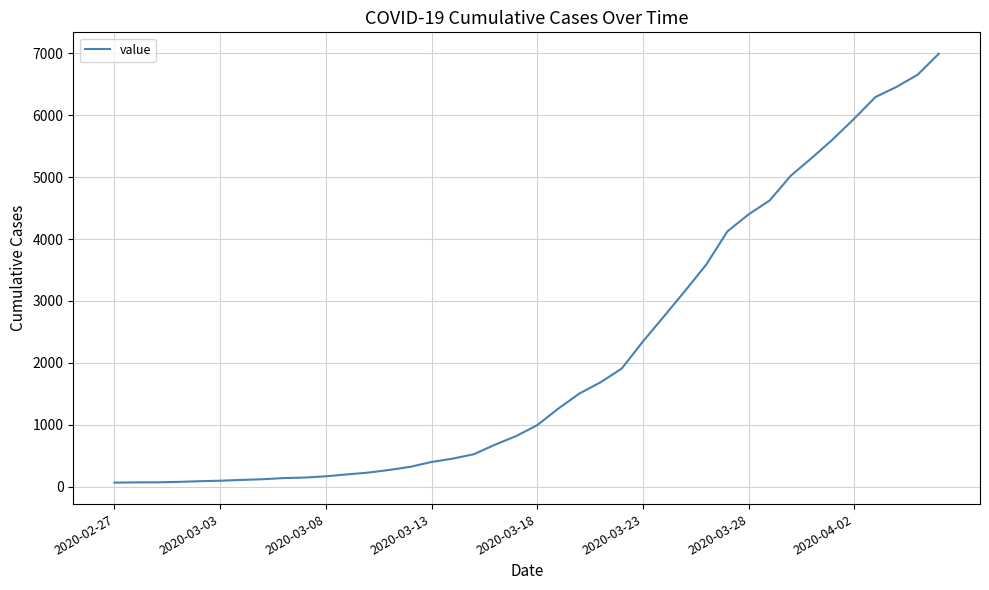

What is the difference between the maximum and minimum values?

6931